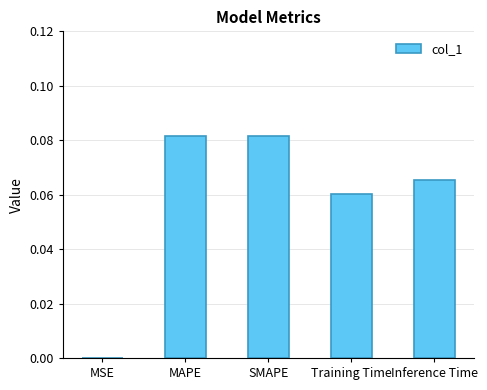

True or false: the data shows 0.0 at Training Time.

False